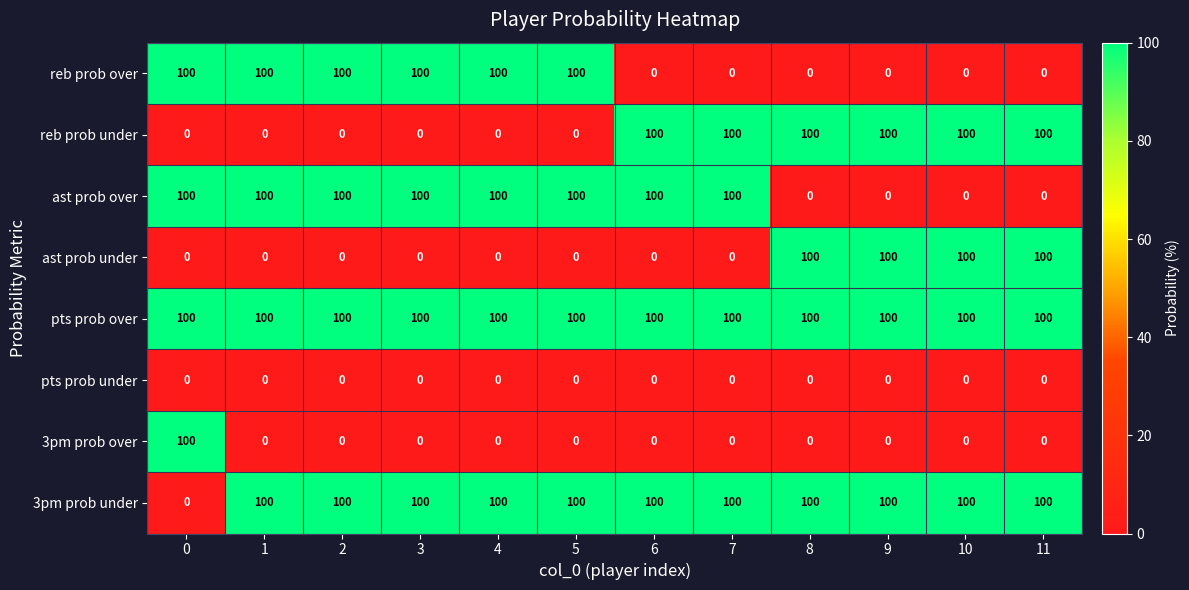

What is the total value across all series at 1?

400